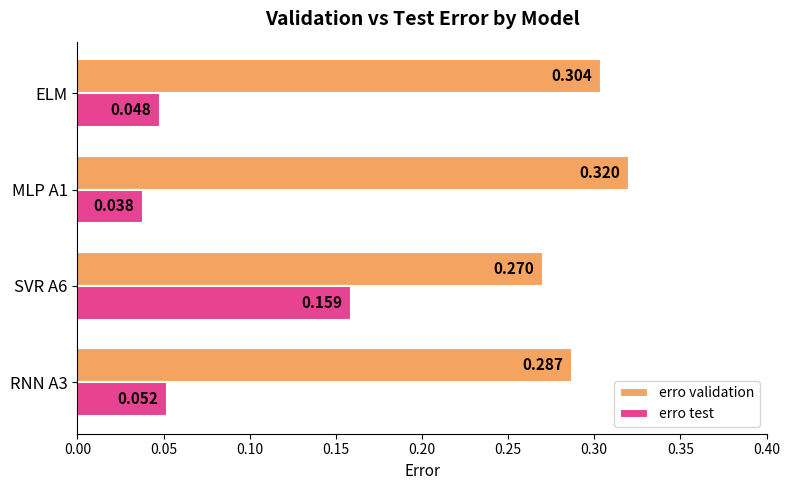

Rank the categories by erro validation value from lowest to highest.

SVR A6, RNN A3, ELM, MLP A1